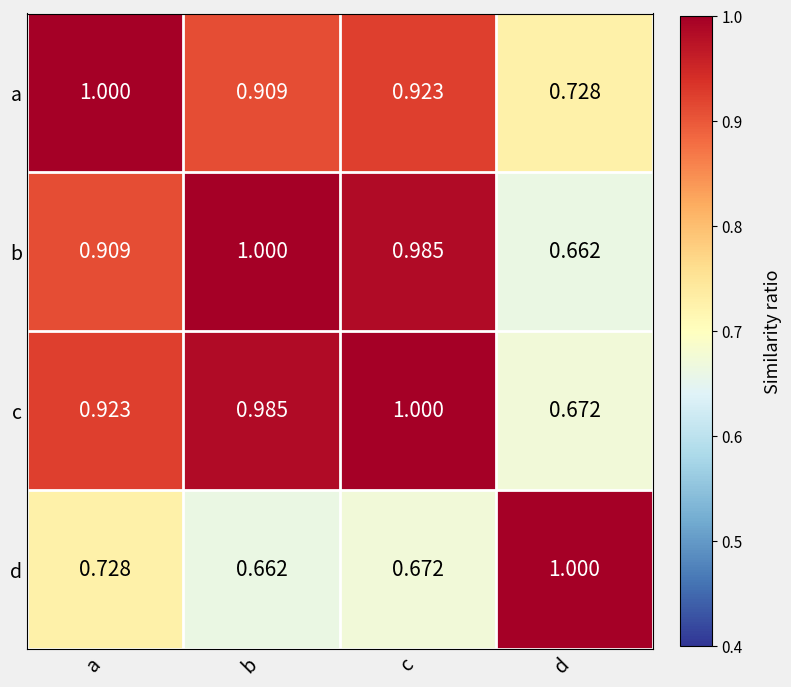

Which series has the largest total across all categories?

c